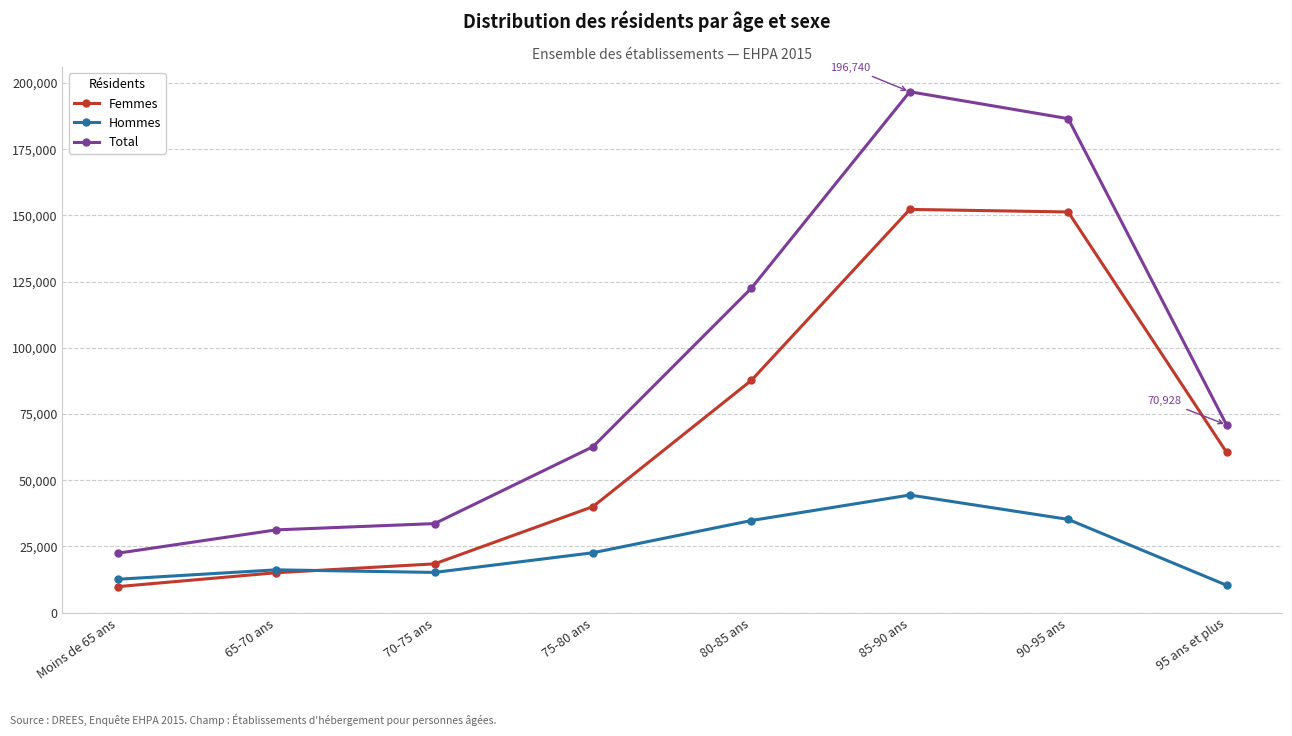

Which category has the highest value in the Hommes series?

85-90 ans